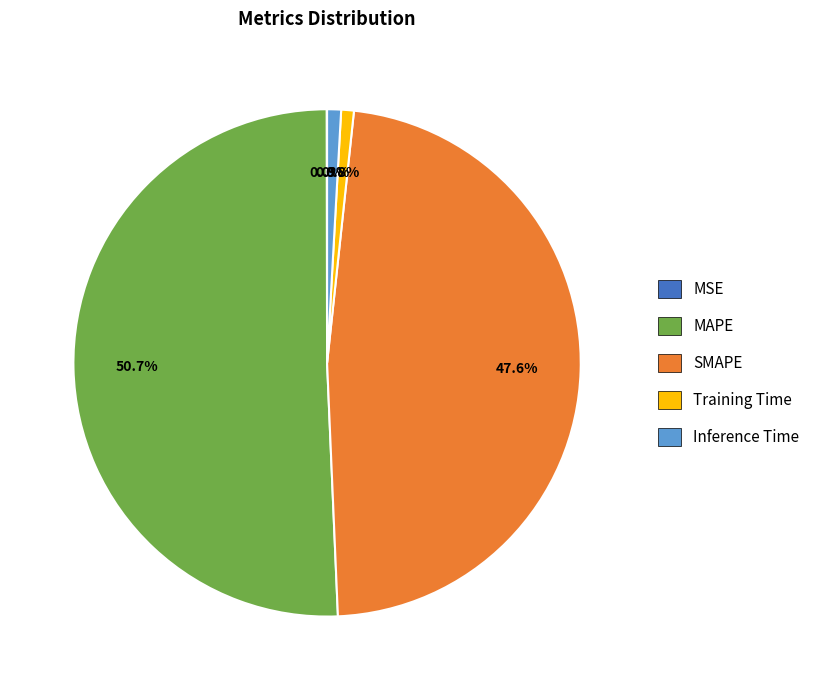

To the nearest percent, what is the difference between the largest and smallest slice percentages?

51%